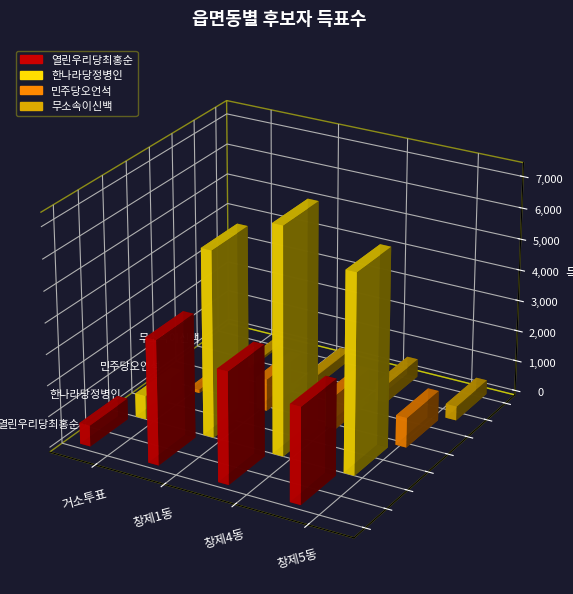

How many groups of bars are there?

4